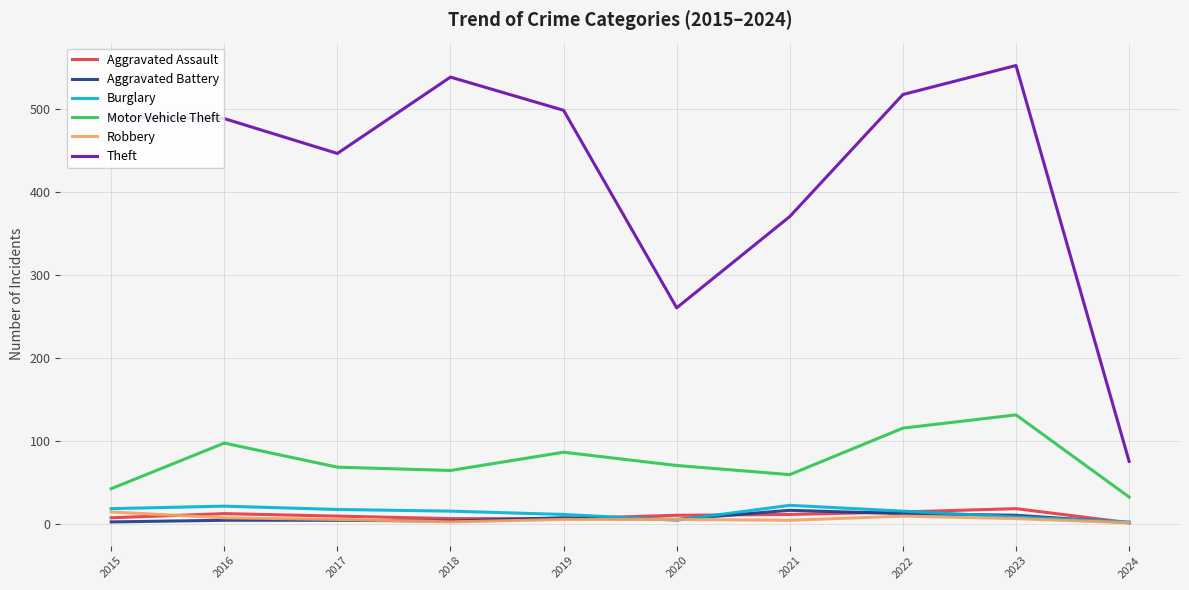

Which series has the largest total across all categories?

Theft